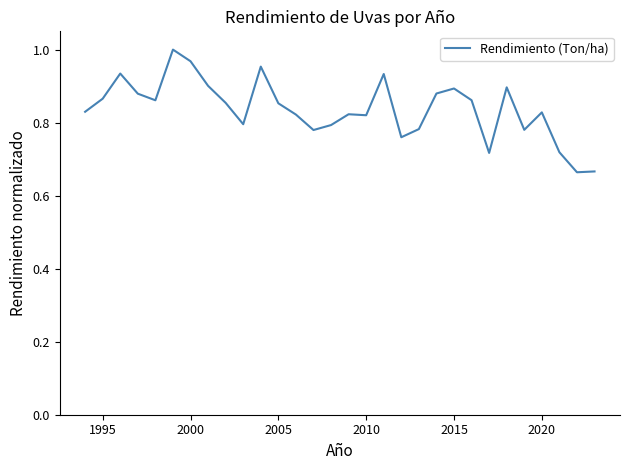

What is the difference between the maximum and minimum values?

0.3